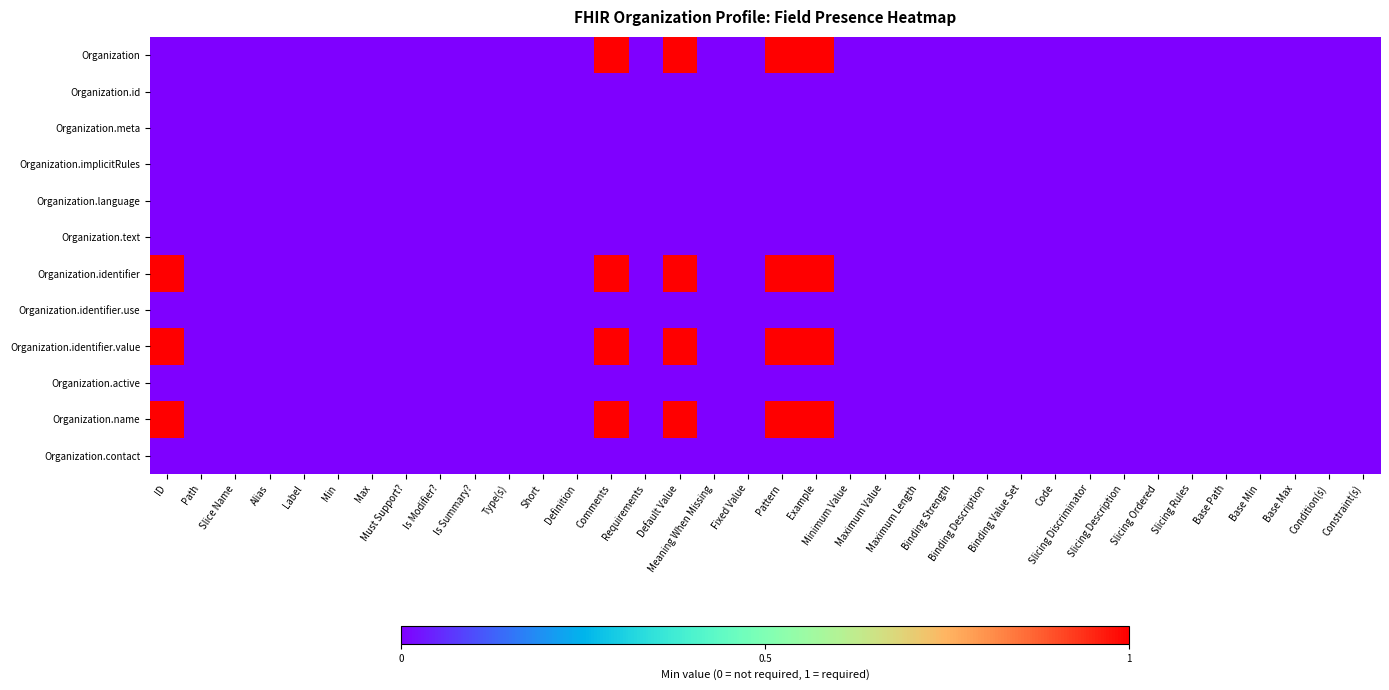

At which category does the chart reach its minimum across all series?

ID